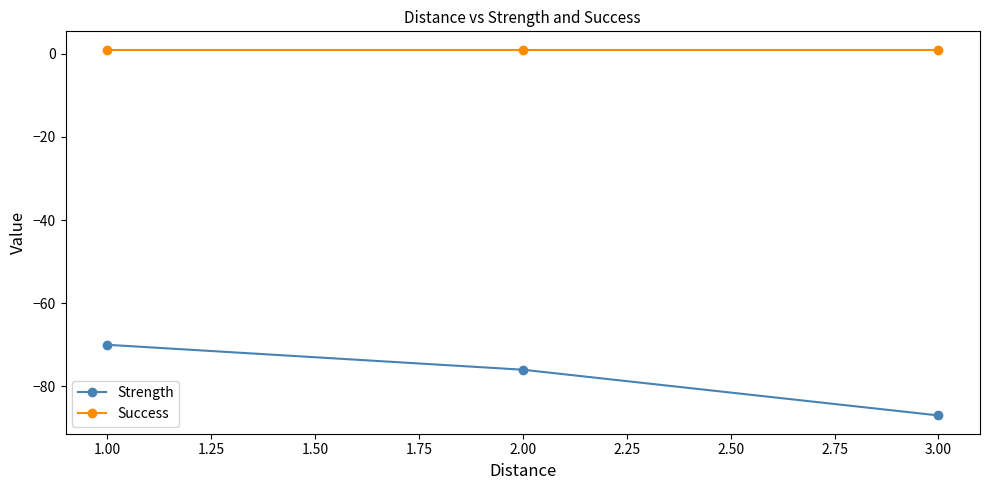

Reading left to right, what are all the values shown in this chart?

Strength: -70	-76	-87
Success: 1	1	1